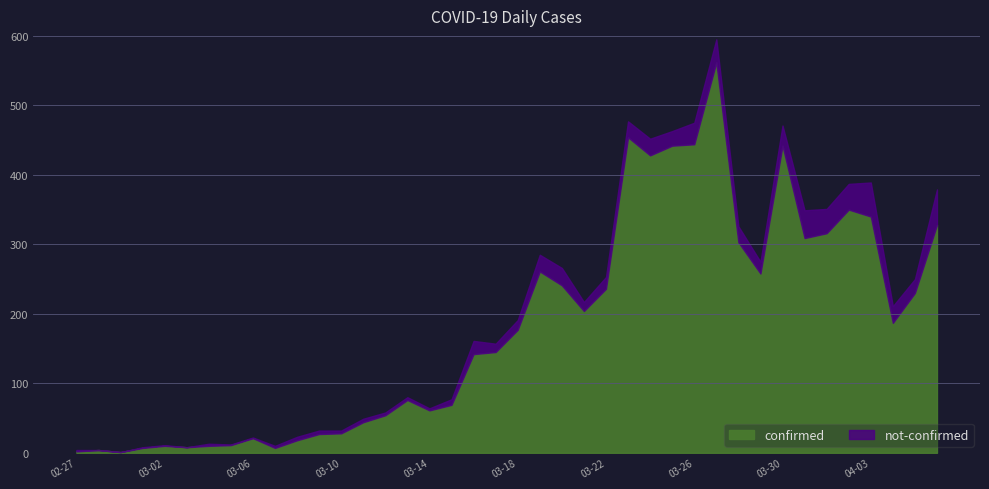

What is the sum of the not-confirmed values at 2020-03-12 and 2020-03-16?

23